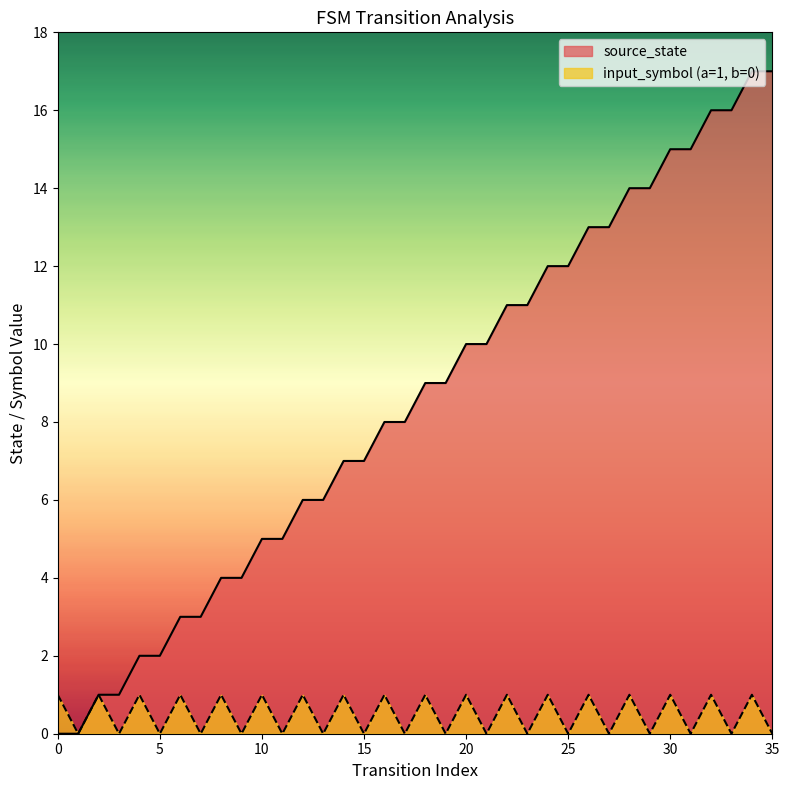

Reading left to right, extract all data points from this chart.

source_state: 0	0	1	1	2	2	3	3	4	4	5	5	6	6	7	7	8	8	9	9	10	10	11	11	12	12	13	13	14	14	15	15	16	16	17	17
input_symbol_encoded: 1	0	1	0	1	0	1	0	1	0	1	0	1	0	1	0	1	0	1	0	1	0	1	0	1	0	1	0	1	0	1	0	1	0	1	0